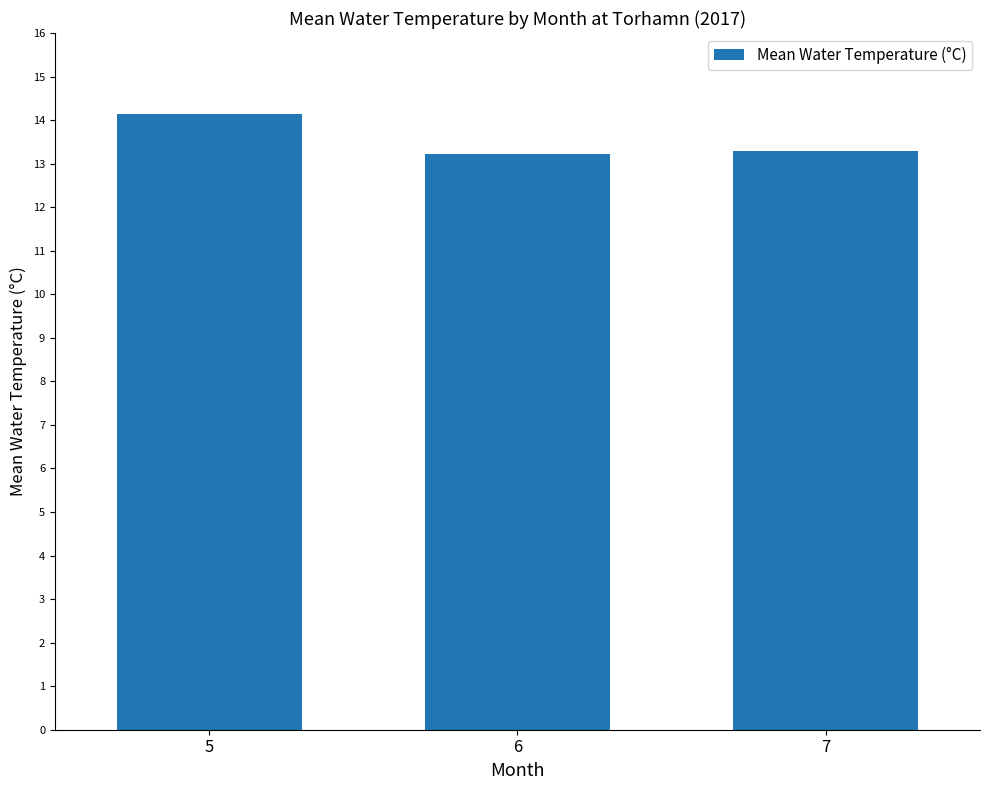

Which category has the highest value across all series?

5